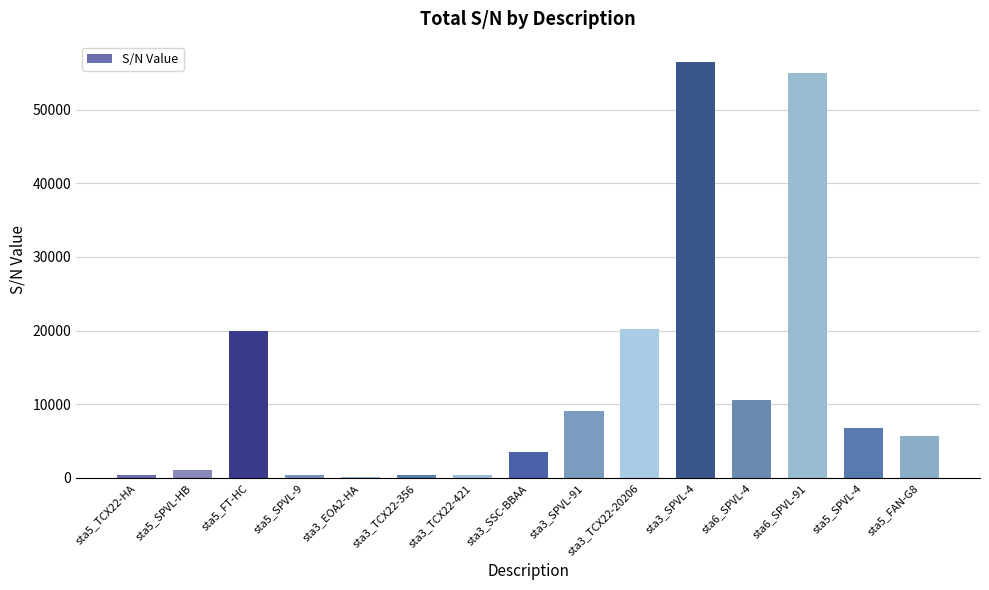

What is the greatest value displayed?

56409